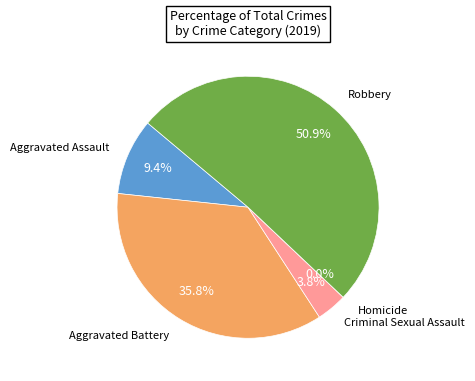

To the nearest percent, what percentage of the pie is Criminal Sexual Assault?

4%